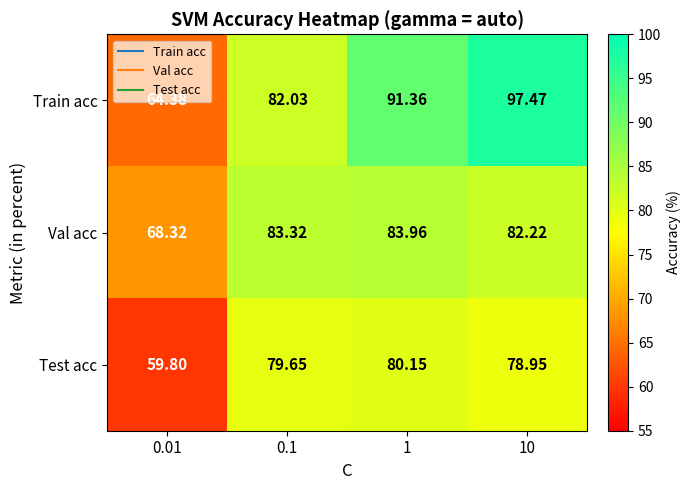

What is the difference between the highest and lowest values at 0.1?

3.7